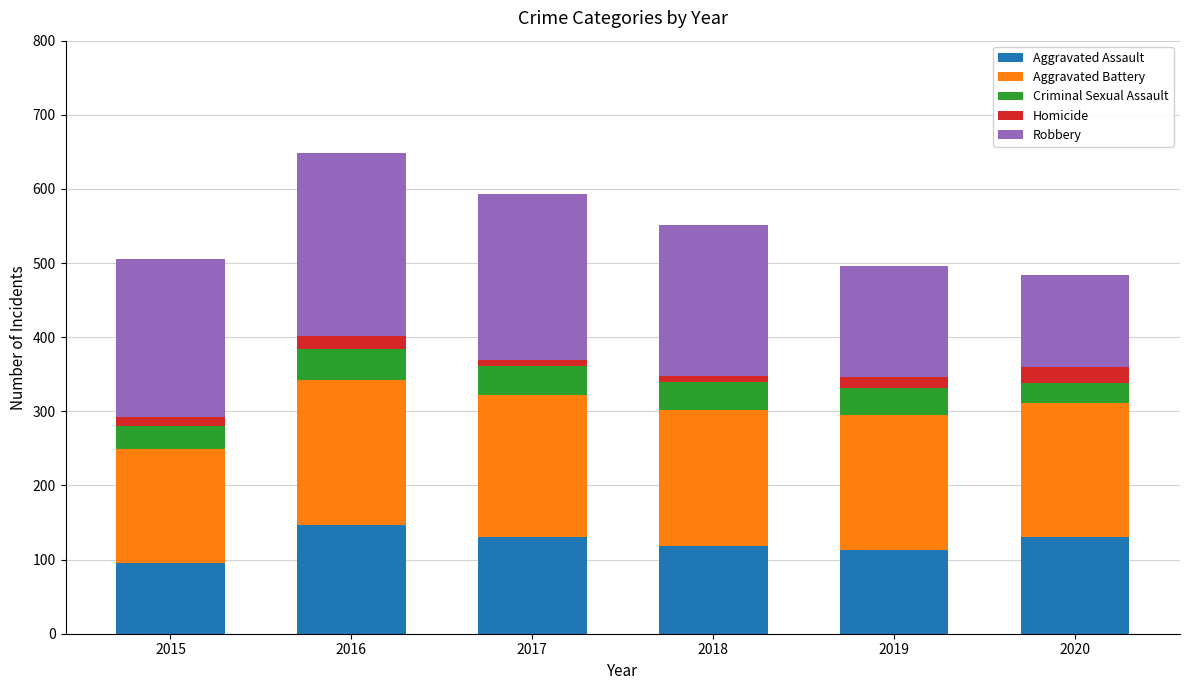

Are the bars grouped side by side (vs. stacked)?

No